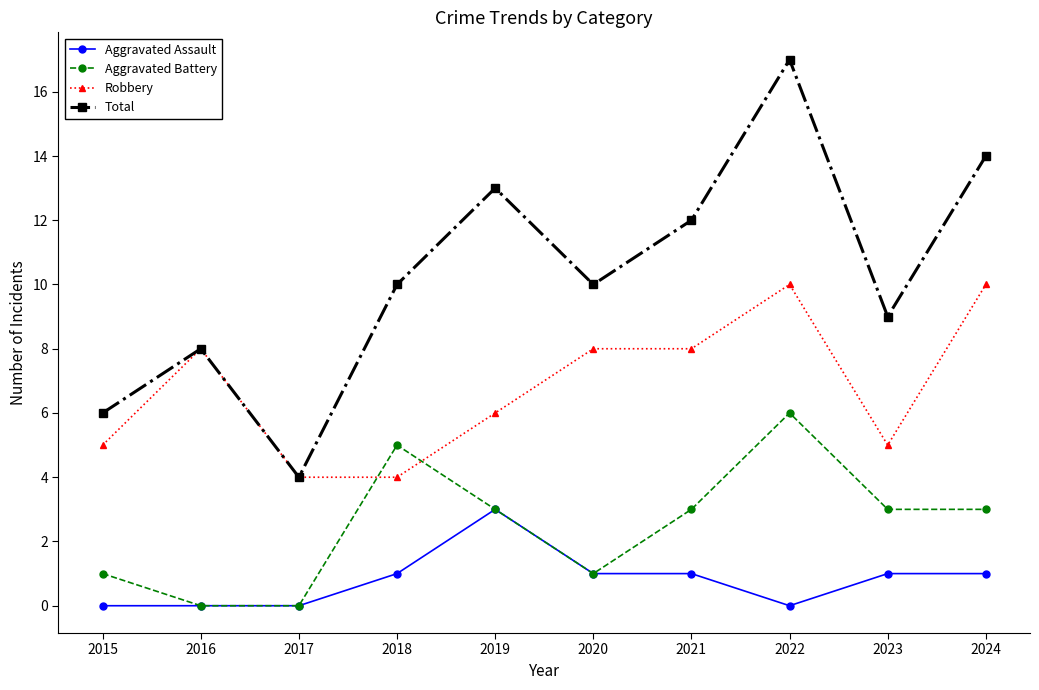

What is the difference between the maximum and minimum values in the Total series?

13